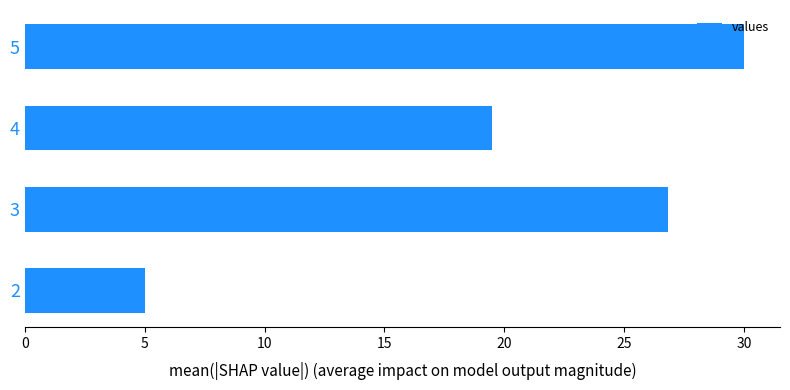

Does the chart contain stacked bars?

No